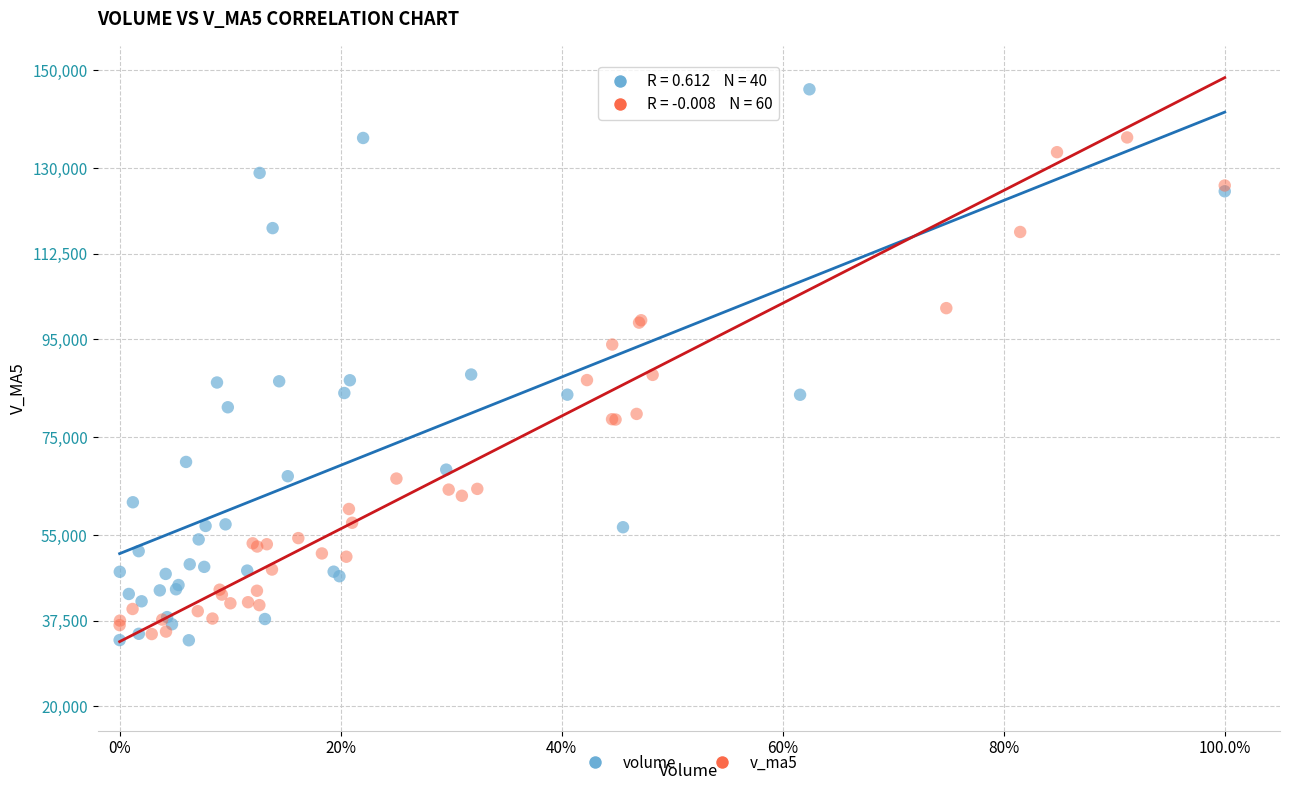

What are all the series names shown in the legend?

volume, v_ma5